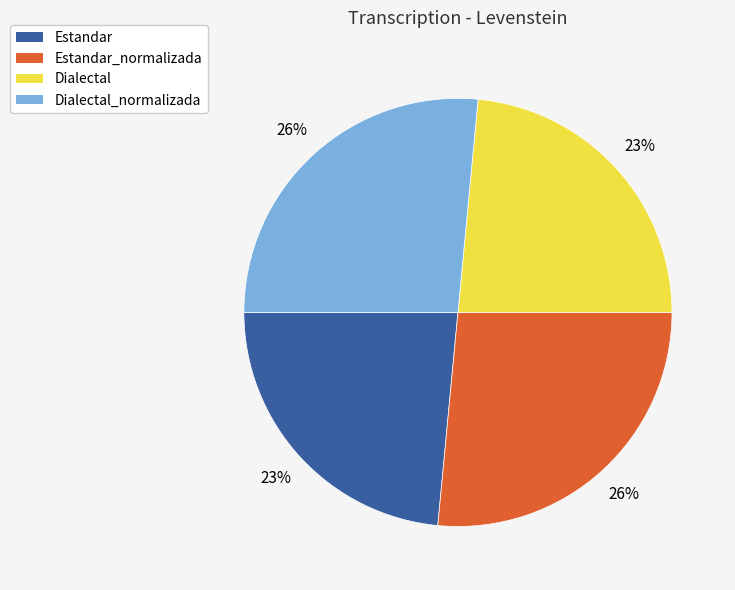

What is the ratio of the value at Dialectal to the value at Estandar_normalizada?

0.9